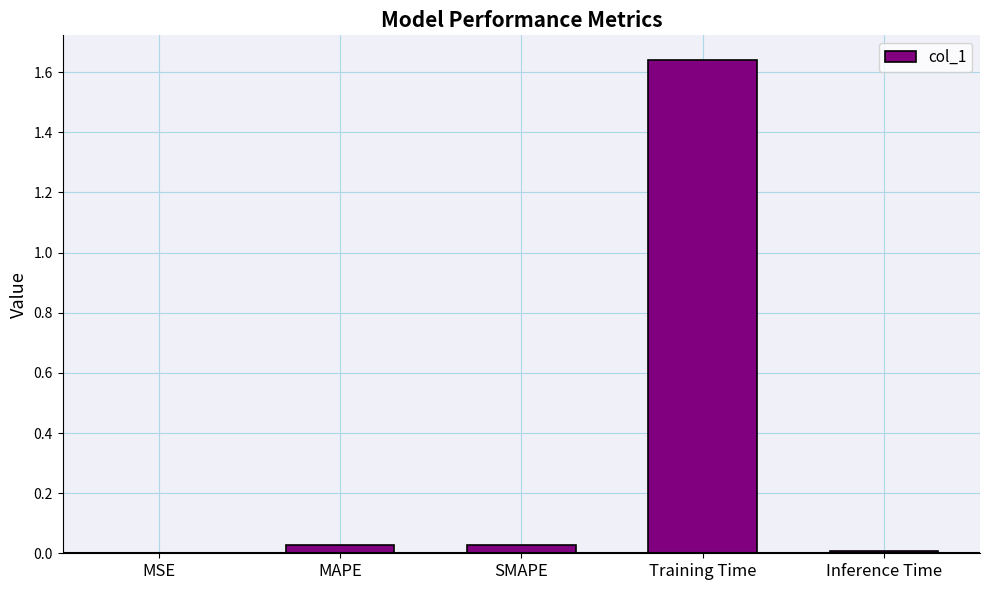

Which has a higher value, Inference Time or Training Time?

Training Time